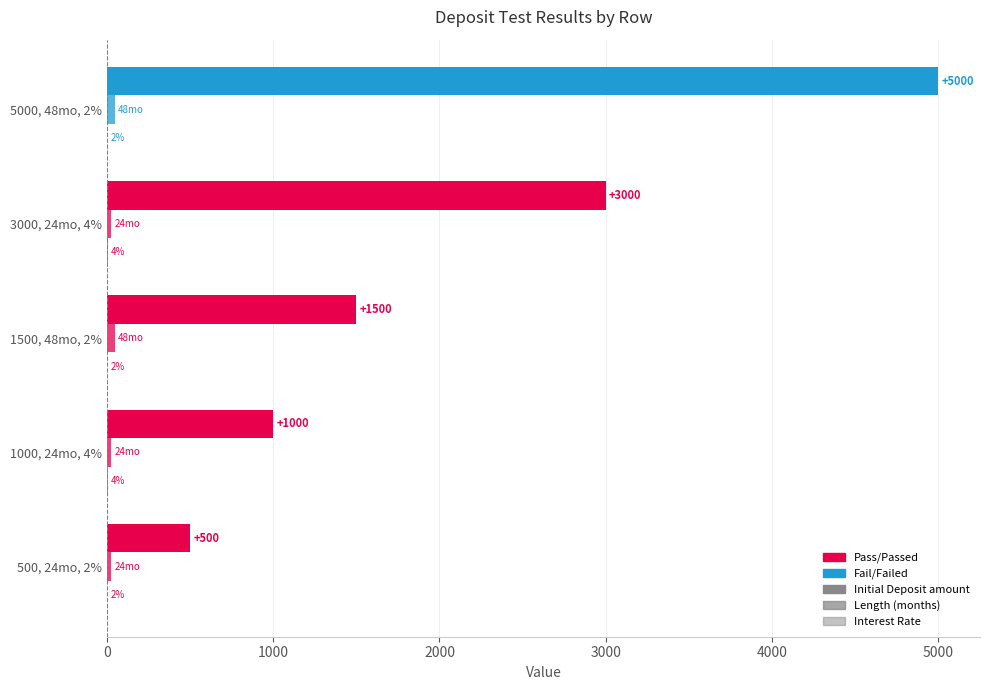

How many categories are shown in the chart?

5